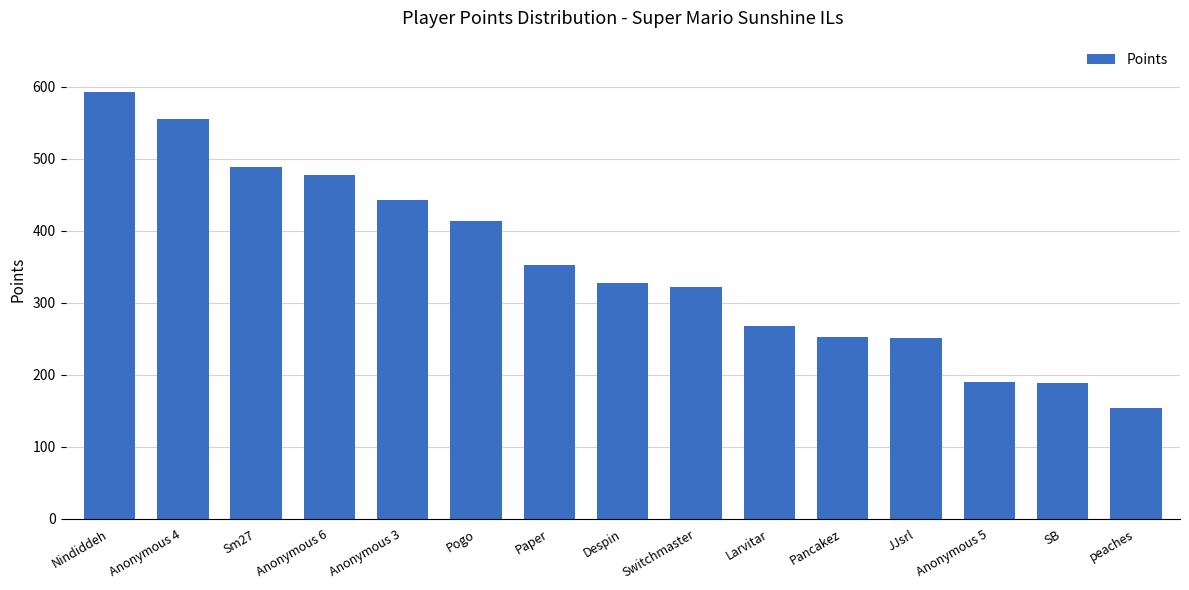

What is the smallest value displayed?

154